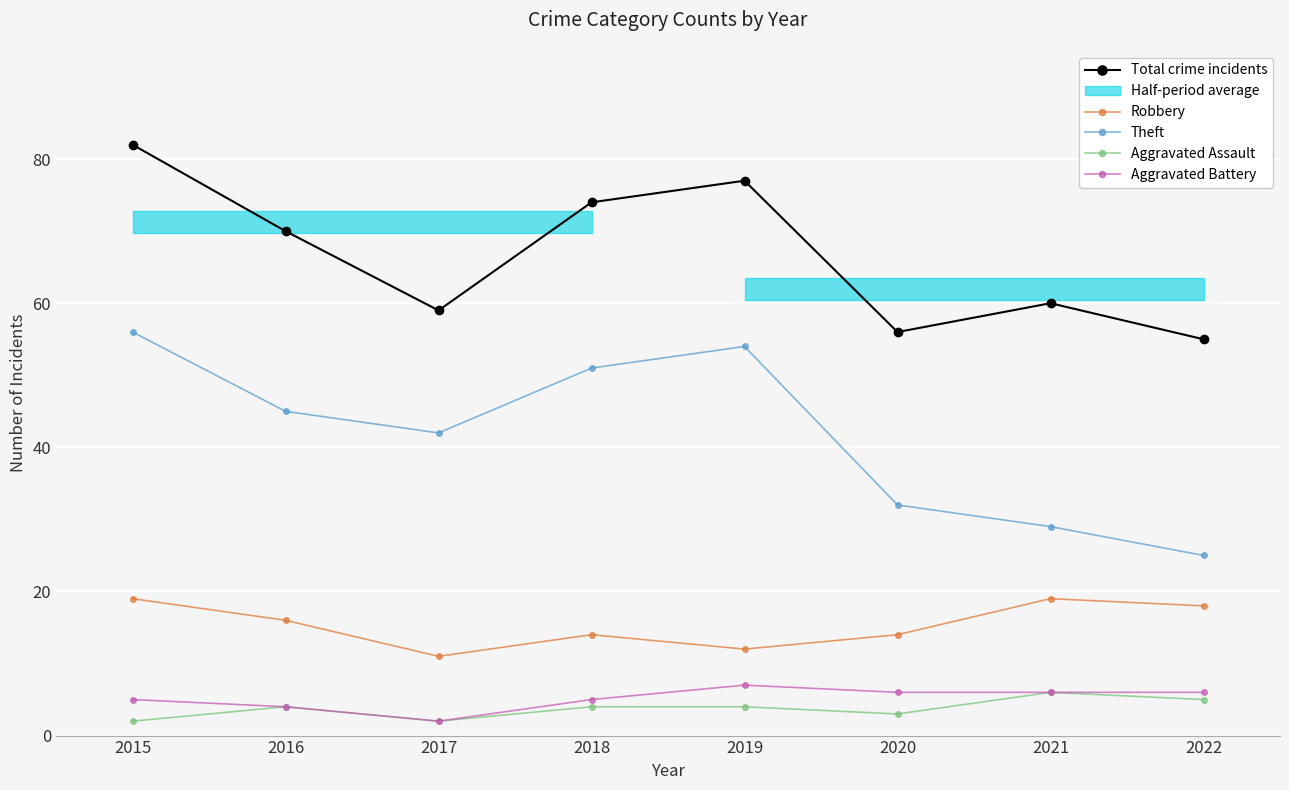

At which label does Theft reach its minimum?

2022